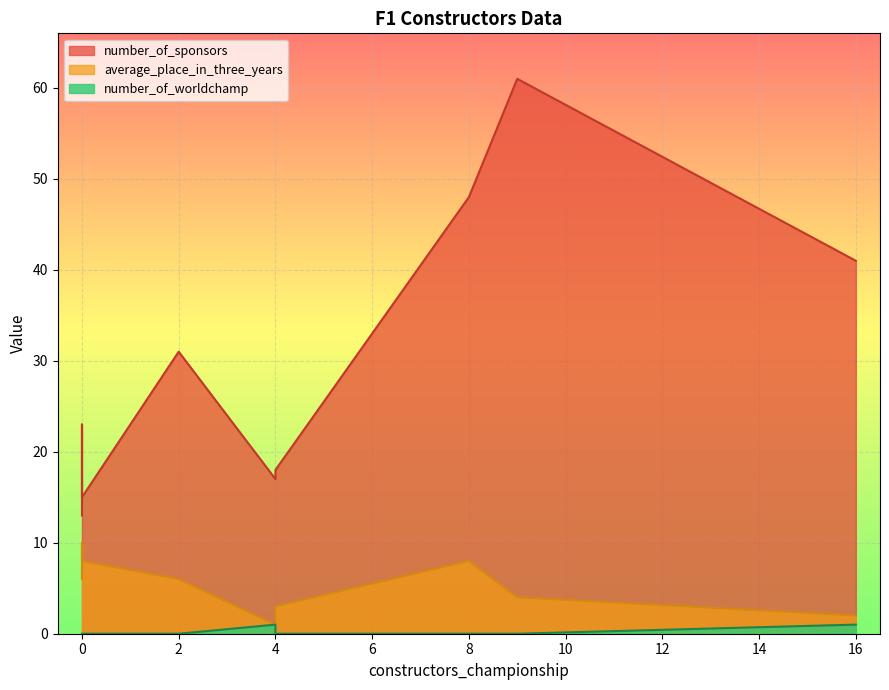

Which series has the widest spread of values?

number_of_sponsors